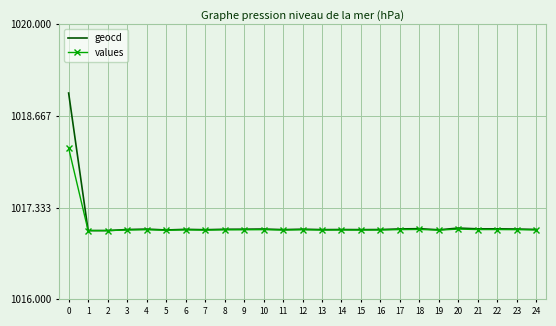

Reading left to right, list all the values displayed in this chart.

geocd: 0=1019.0	1=1017.0	2=1017.0	3=1017.0	4=1017.0	5=1017.0	6=1017.0	7=1017.0	8=1017.0	9=1017.0	10=1017.0	11=1017.0	12=1017.0	13=1017.0	14=1017.0	15=1017.0	16=1017.0	17=1017.0	18=1017.0	19=1017.0	20=1017.0	21=1017.0	22=1017.0	23=1017.0	24=1017.0
values: 0=1018.2	1=1017.0	2=1017.0	3=1017.0	4=1017.0	5=1017.0	6=1017.0	7=1017.0	8=1017.0	9=1017.0	10=1017.0	11=1017.0	12=1017.0	13=1017.0	14=1017.0	15=1017.0	16=1017.0	17=1017.0	18=1017.0	19=1017.0	20=1017.0	21=1017.0	22=1017.0	23=1017.0	24=1017.0